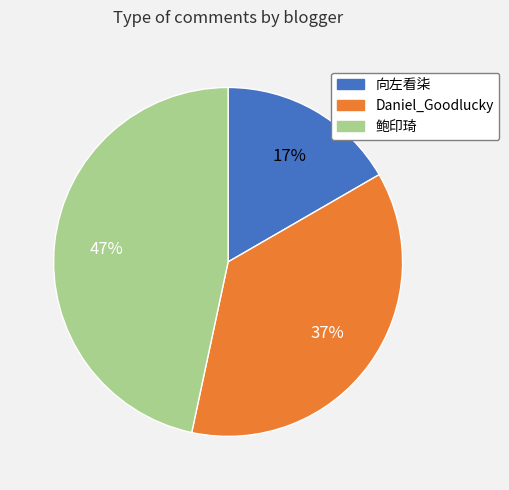

Which has a higher value, 向左看柒 or Daniel_Goodlucky?

Daniel_Goodlucky